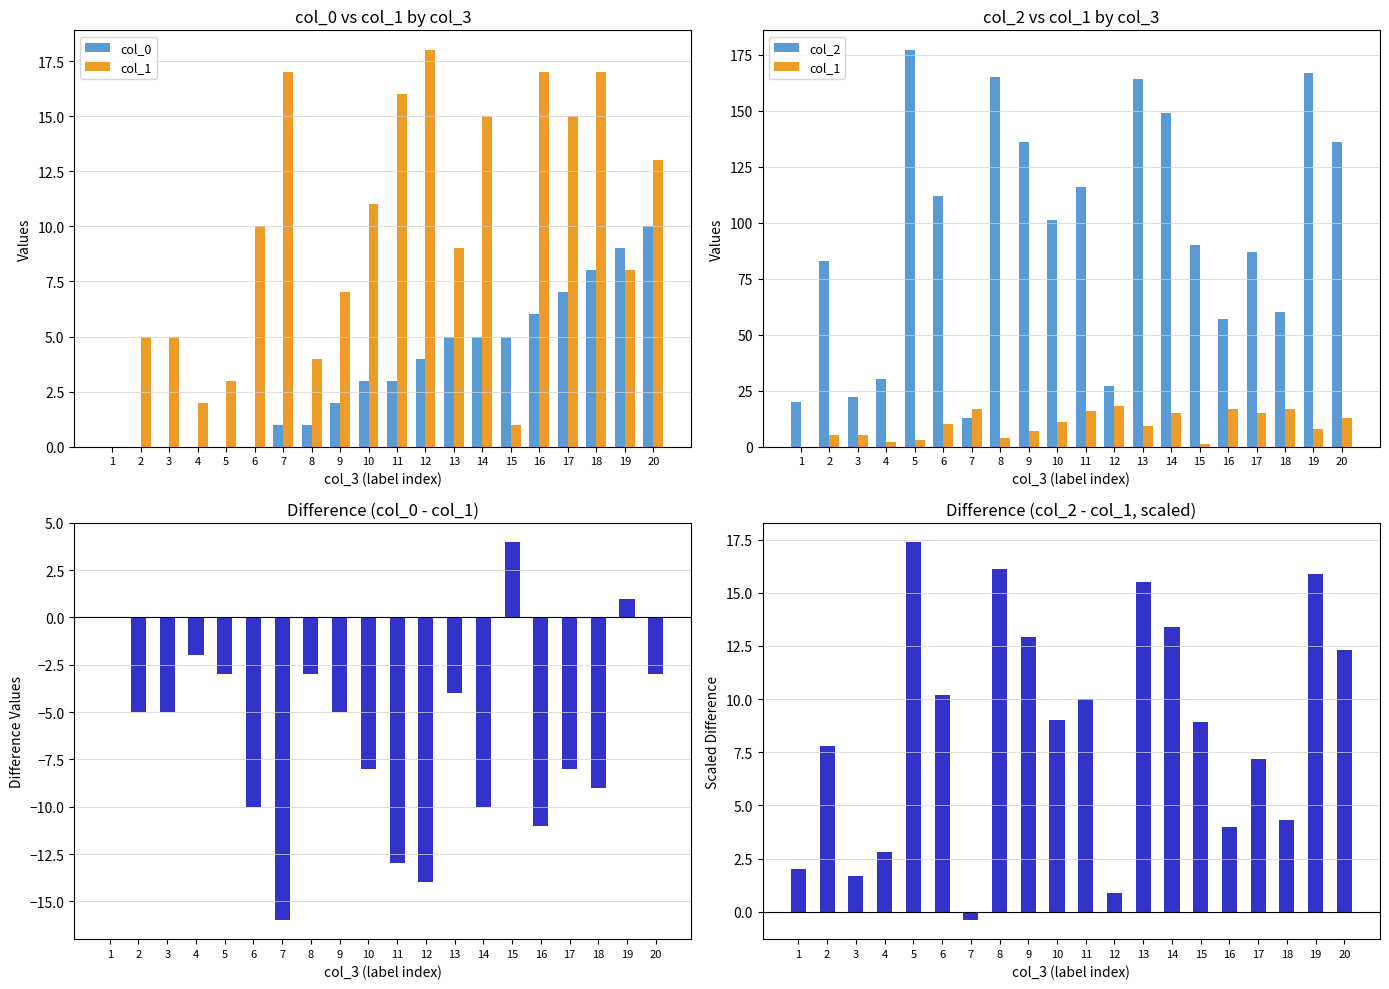

Between 5 and 15, which series saw the biggest shift?

col_2